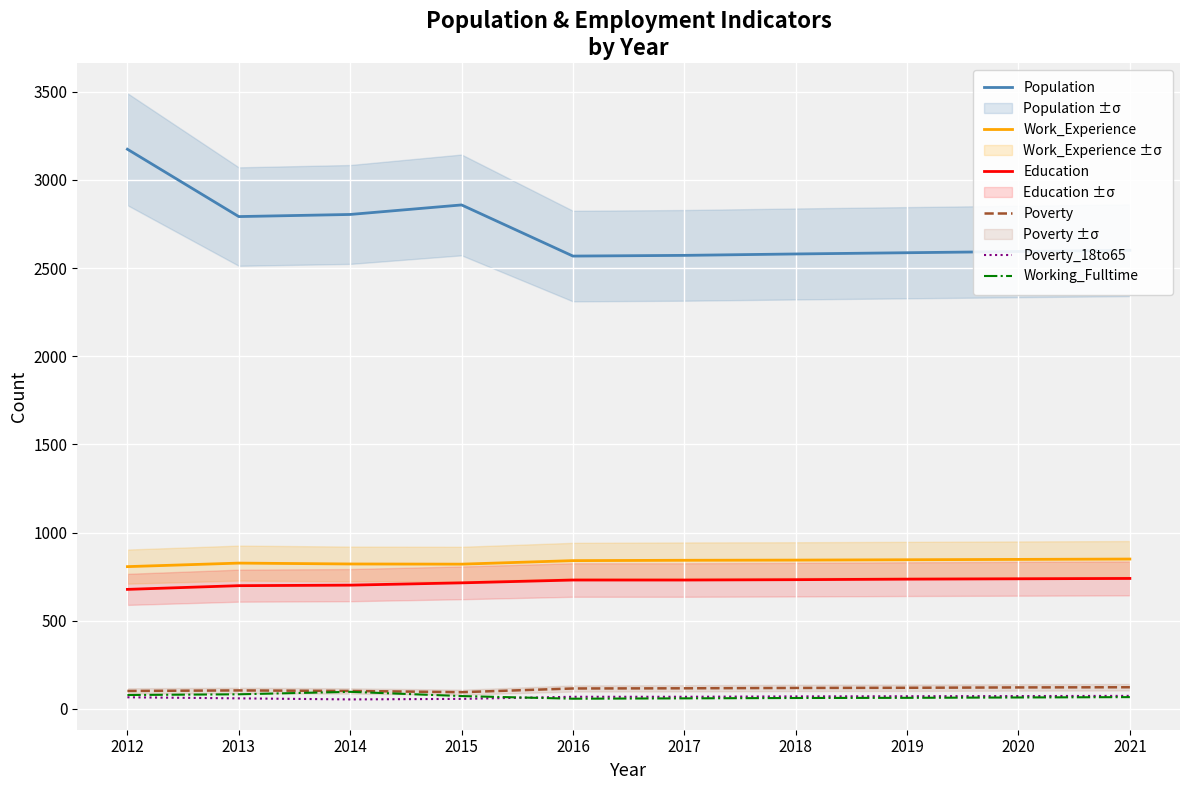

What value does the Poverty_18to65 series have at 2016?

69